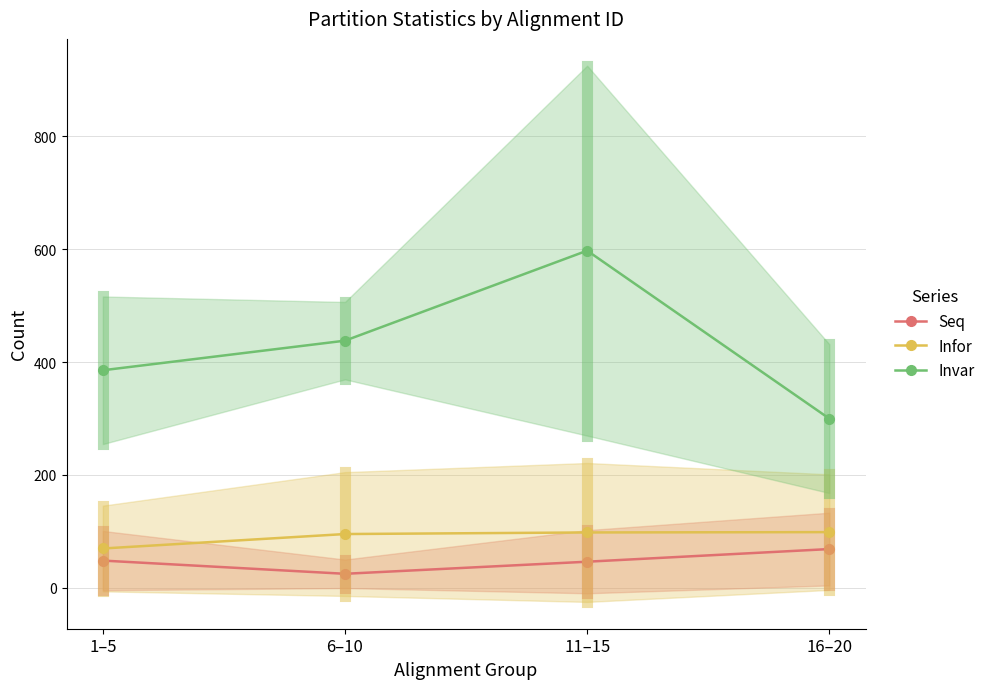

True or false: Infor and Seq cross at least once.

False